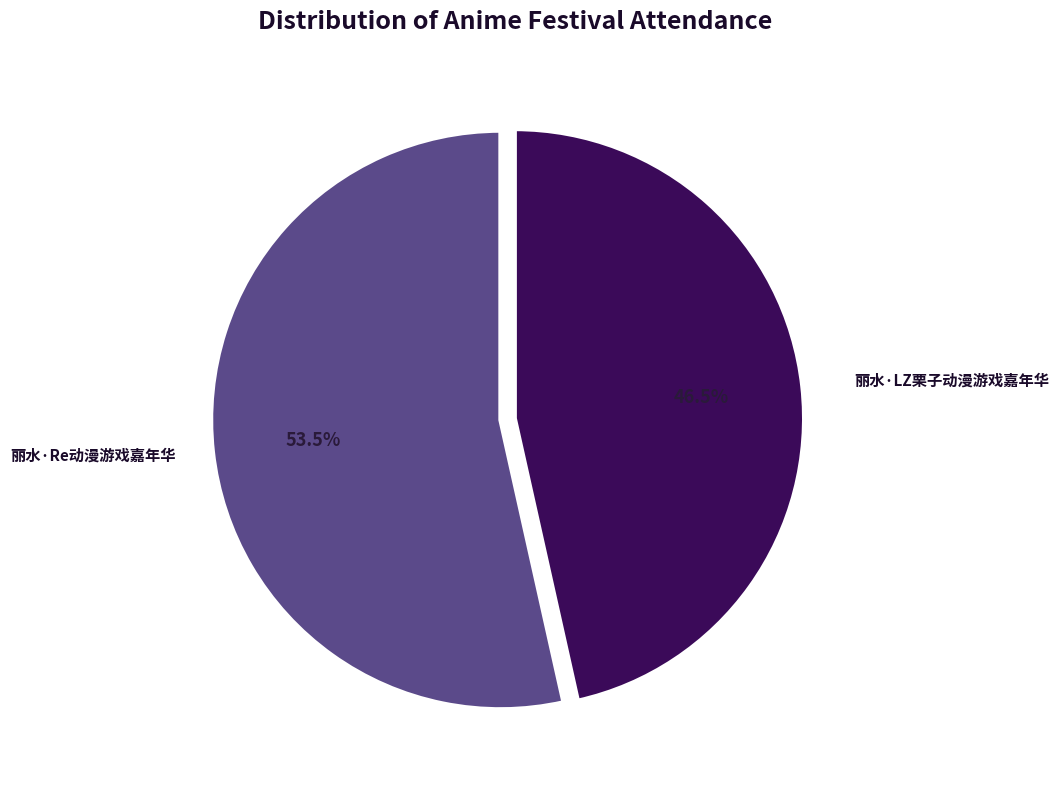

Does any single category account for the majority?

Yes